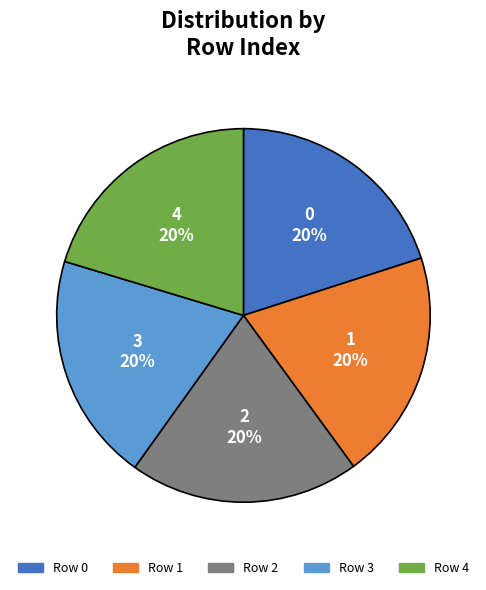

Is Row 3 the majority of the pie?

No